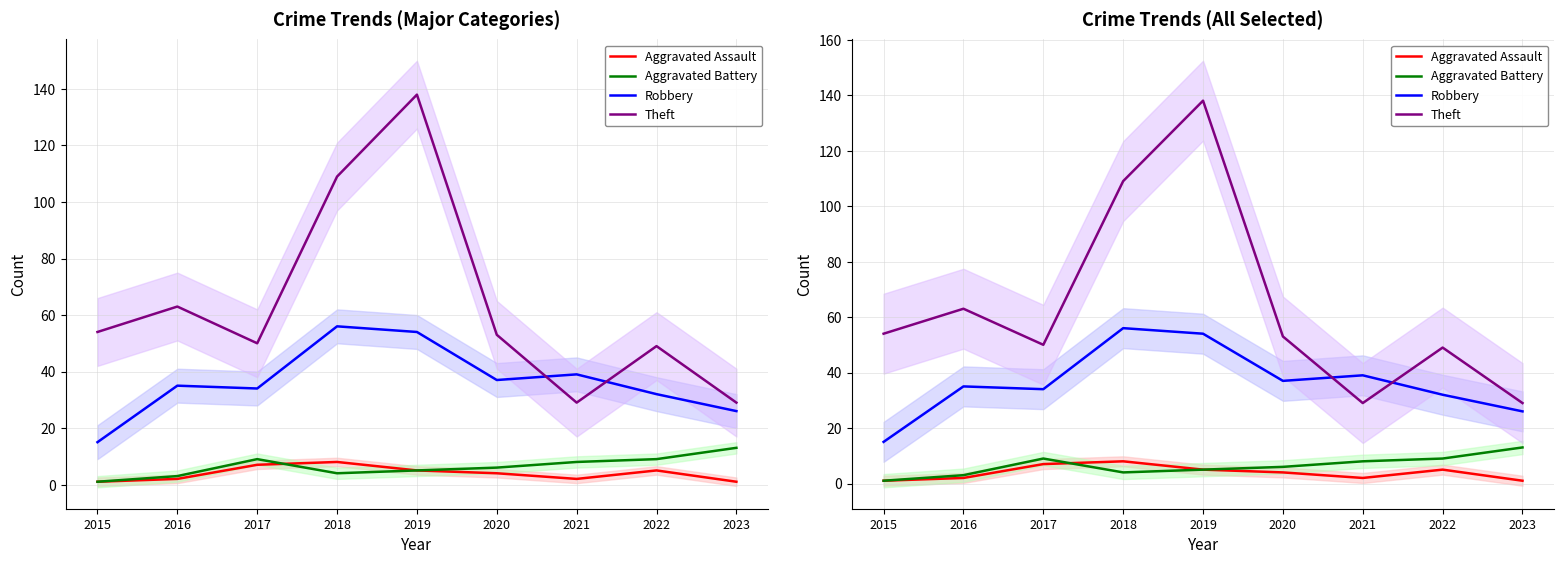

True or false: Theft has more than 1 interior local peaks.

True